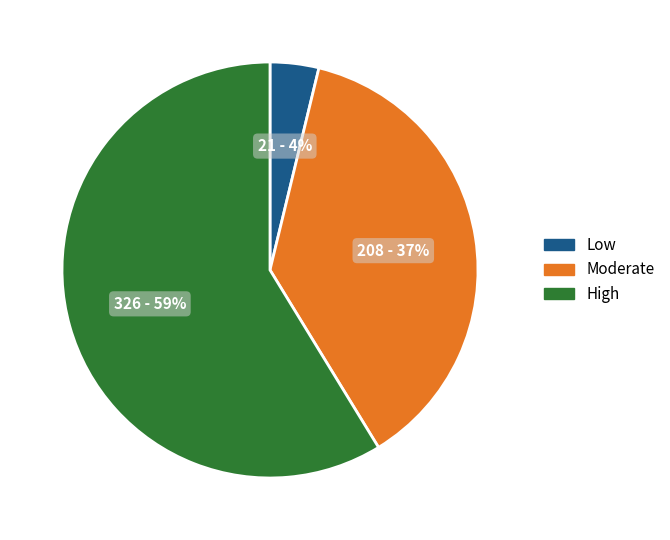

How many slices are in this pie chart?

3